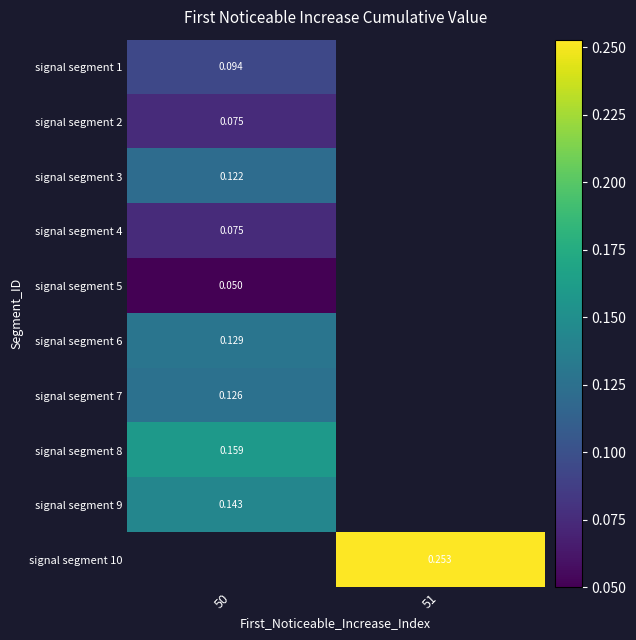

What is the difference between the highest and lowest values at 50?

0.1